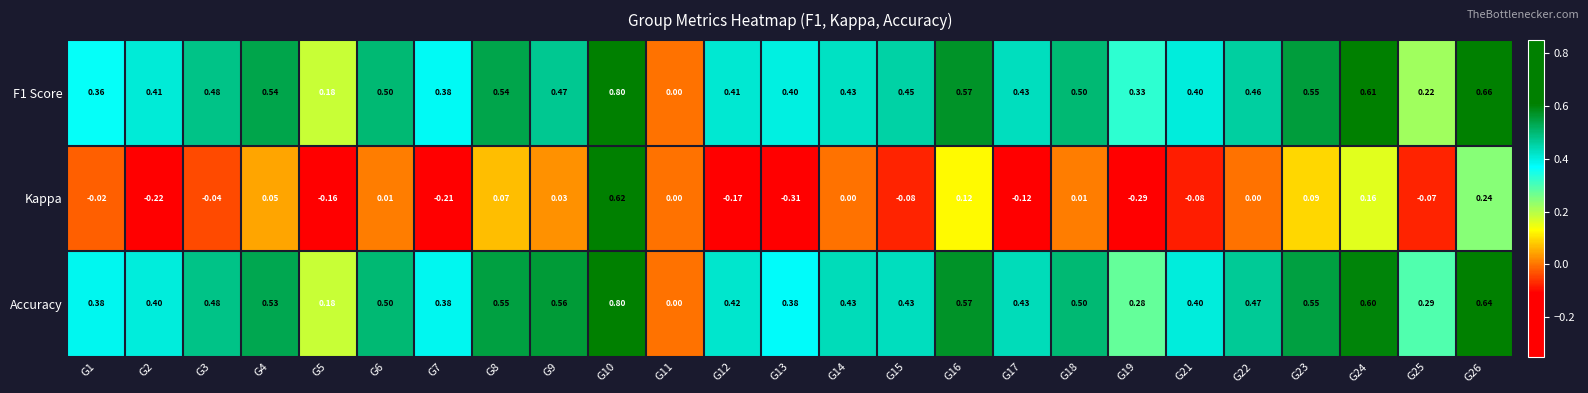

Between G8 and G23, which series saw the biggest shift?

Kappa